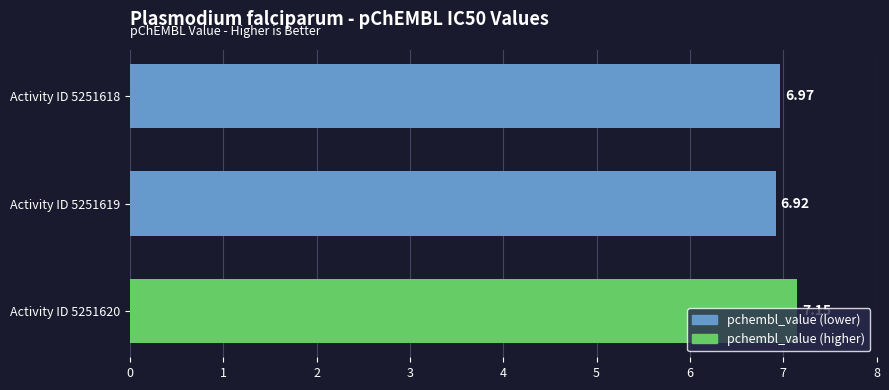

How many bars are there in total?

3